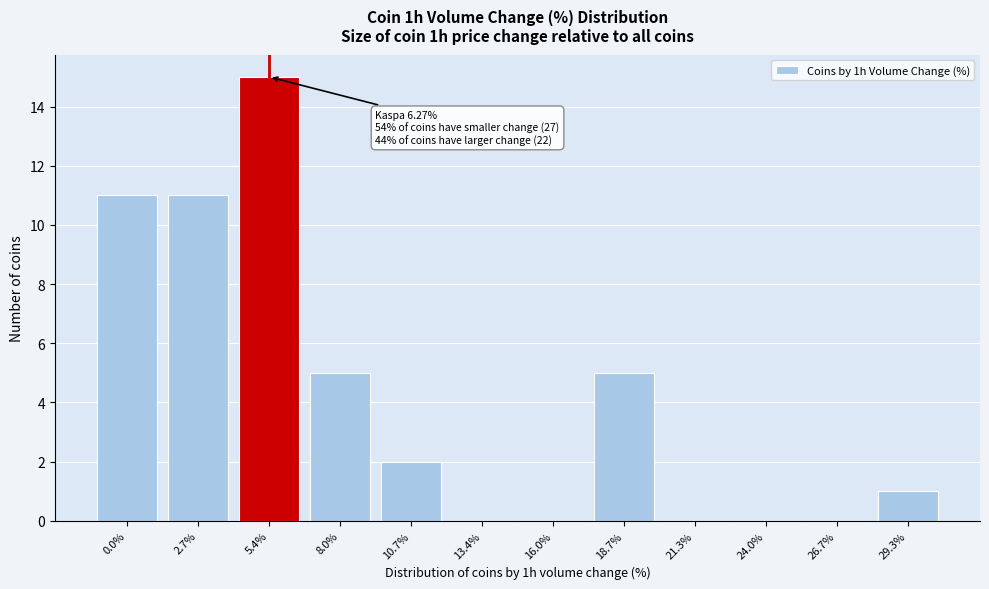

Reading left to right, transcribe all the data shown in this chart.

0.0%=11	2.7%=11	5.4%=15	8.0%=5	10.7%=2	13.4%=0	16.0%=0	18.7%=5	21.3%=0	24.0%=0	26.7%=0	29.3%=1